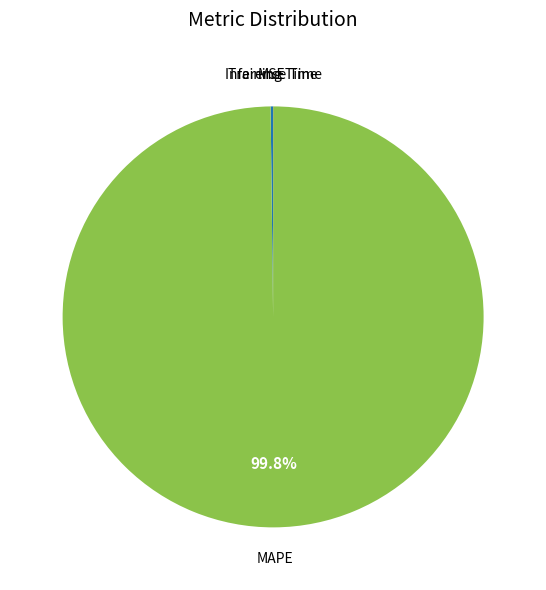

Is there a majority slice in this chart?

Yes